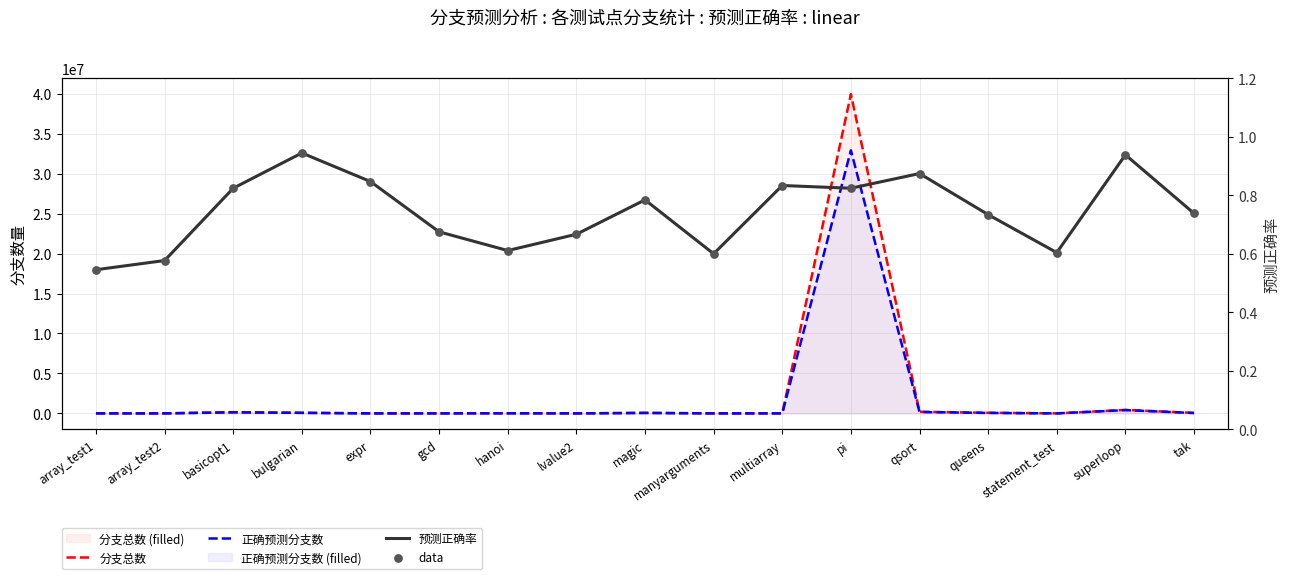

At how many categories does at least one series exceed 26554206?

1